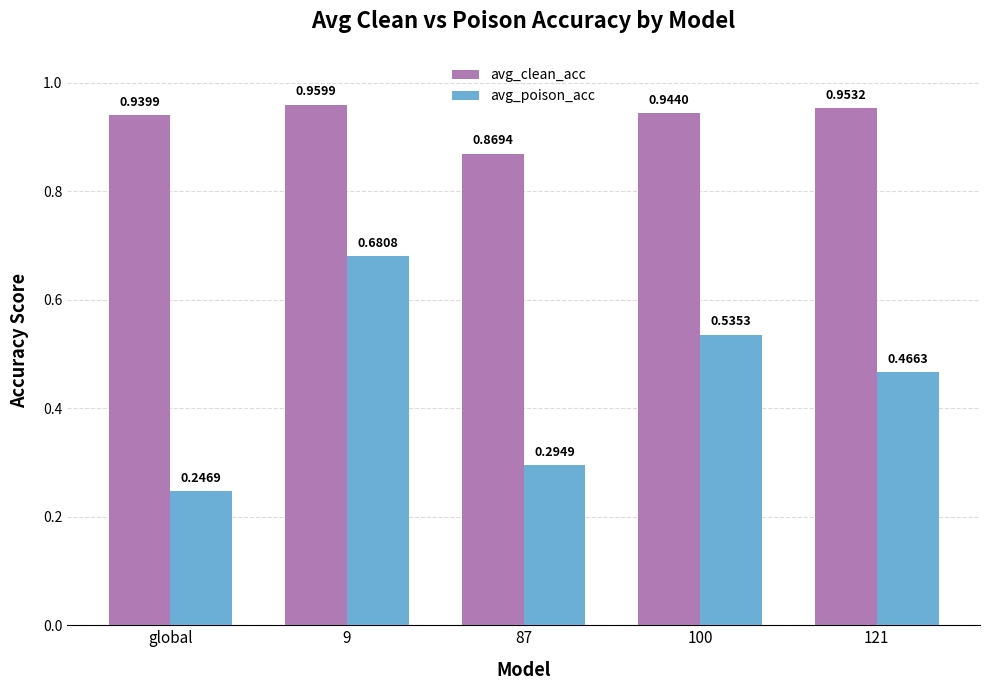

At which category is the sum across all series the highest?

9